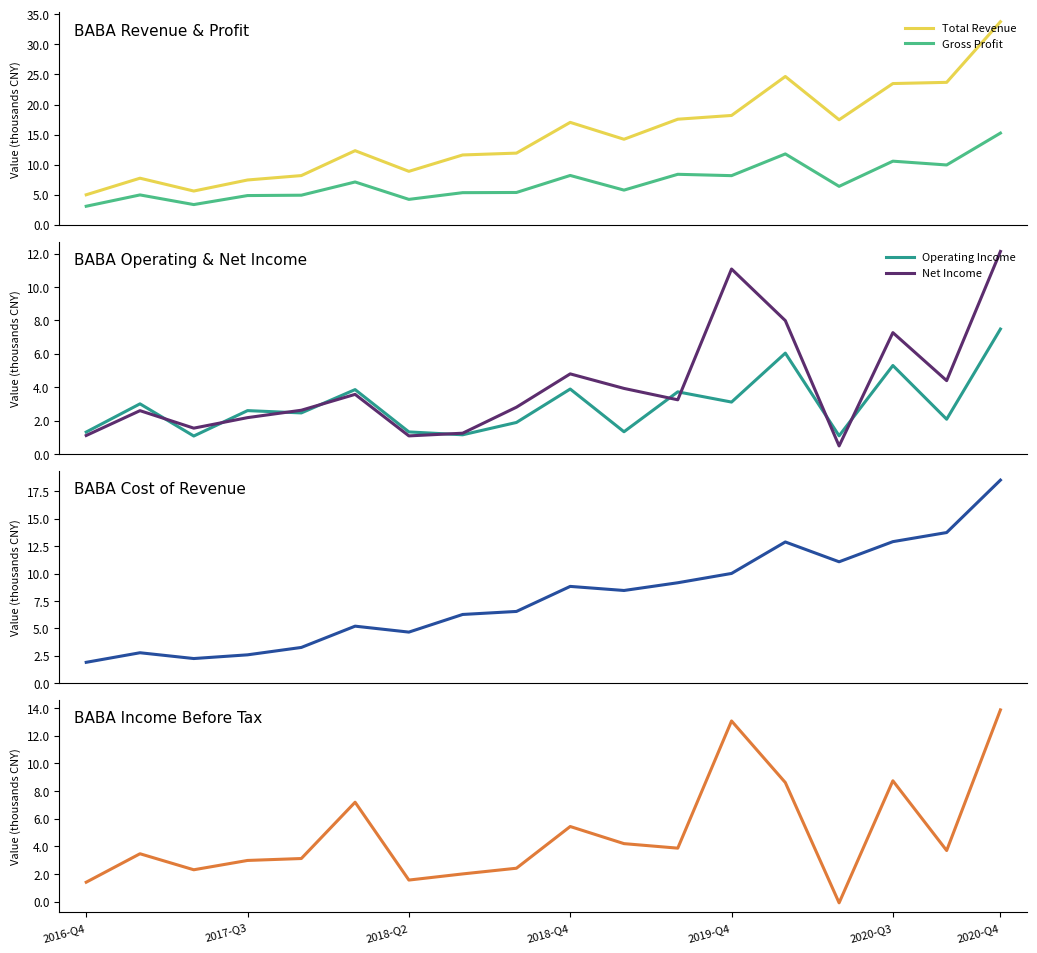

Reading right to left, transcribe all the data shown in this chart.

Total Revenue: 33.8	23.7	23.5	17.5	24.7	18.2	17.6	14.2	17.0	11.9	11.6	8.9	12.3	8.2	7.4	5.6	7.7	5.0
Gross Profit: 15.2	9.9	10.6	6.4	11.8	8.2	8.4	5.8	8.2	5.4	5.3	4.2	7.1	4.9	4.9	3.4	5.0	3.1
Operating Income: 7.5	2.1	5.3	1.1	6.0	3.1	3.7	1.3	3.9	1.9	1.2	1.3	3.9	2.5	2.6	1.1	3.0	1.3
Net Income: 12.1	4.4	7.3	0.5	8.0	11.1	3.2	3.9	4.8	2.8	1.2	1.1	3.6	2.6	2.2	1.5	2.6	1.1
Cost of Revenue: 18.5	13.7	12.9	11.1	12.9	10.0	9.2	8.5	8.8	6.5	6.3	4.7	5.2	3.3	2.6	2.3	2.8	1.9
Income Before Tax: 13.9	3.7	8.7	-0.1	8.6	13.1	3.9	4.2	5.4	2.4	2.0	1.6	7.2	3.1	3.0	2.3	3.5	1.4